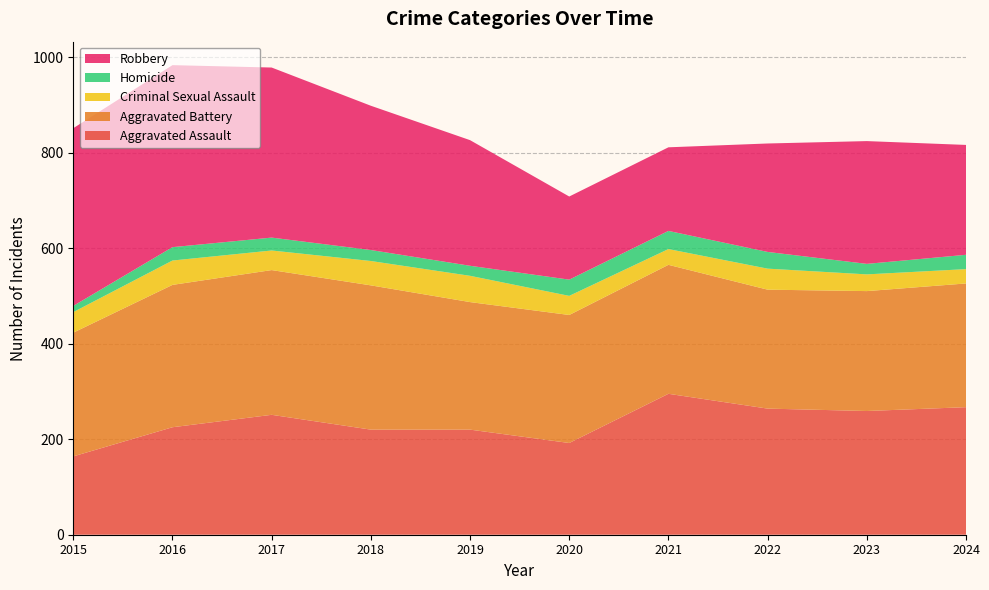

Reading right to left, extract all data points from this chart.

Aggravated Assault: 2024=267	2023=259	2022=264	2021=295	2020=192	2019=220	2018=220	2017=251	2016=225	2015=164
Aggravated Battery: 2024=259	2023=251	2022=249	2021=270	2020=268	2019=267	2018=302	2017=303	2016=298	2015=259
Criminal Sexual Assault: 2024=30	2023=35	2022=44	2021=33	2020=40	2019=55	2018=51	2017=41	2016=51	2015=43
Homicide: 2024=30	2023=22	2022=35	2021=38	2020=34	2019=21	2018=23	2017=27	2016=28	2015=13
Robbery: 2024=230	2023=257	2022=227	2021=175	2020=174	2019=263	2018=302	2017=356	2016=381	2015=372